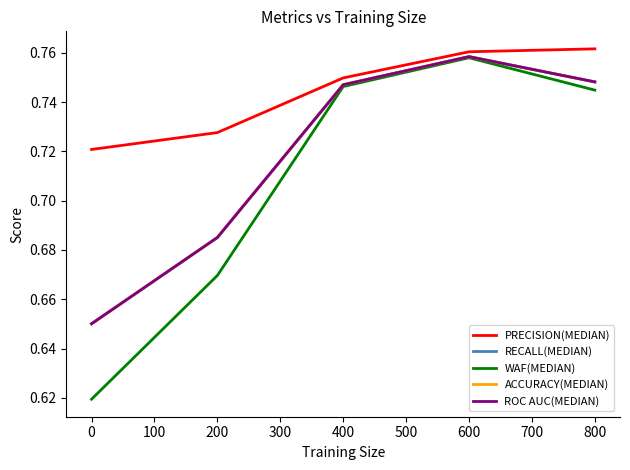

What are all the series names shown in the legend?

PRECISION(MEDIAN), RECALL(MEDIAN), WAF(MEDIAN), ACCURACY(MEDIAN), ROC AUC(MEDIAN)